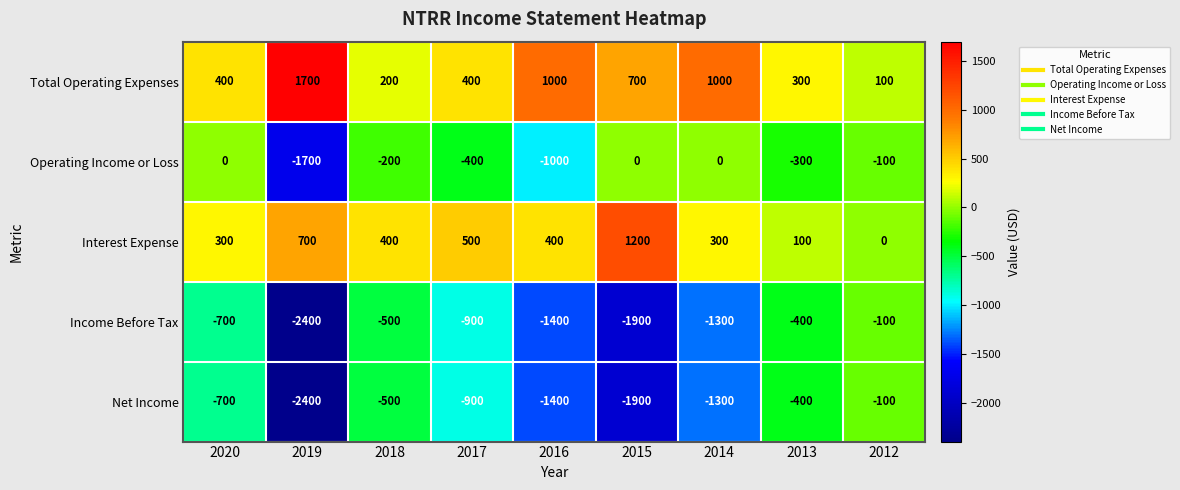

What is the spread (max minus min) of values at 2020?

1100